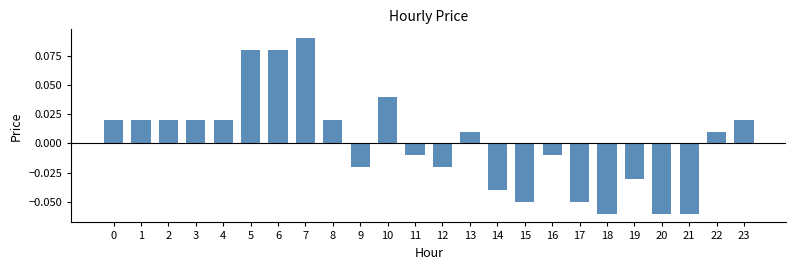

How many data points are above 0?

13